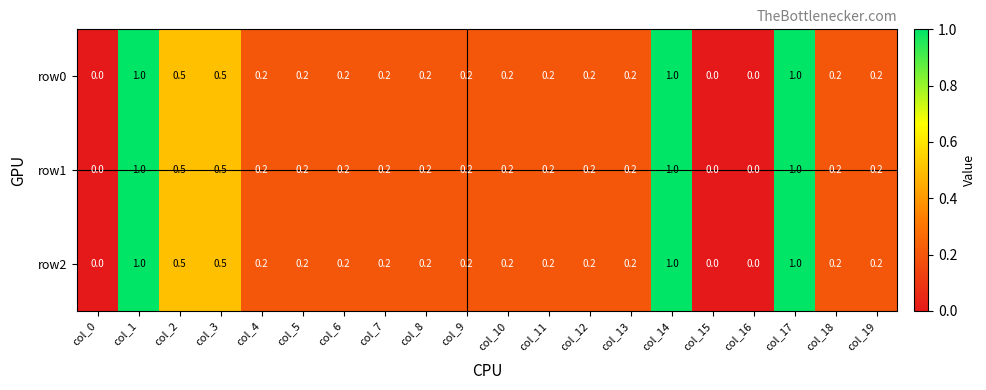

What is the difference between the maximum and minimum values in the row0 series?

1.0